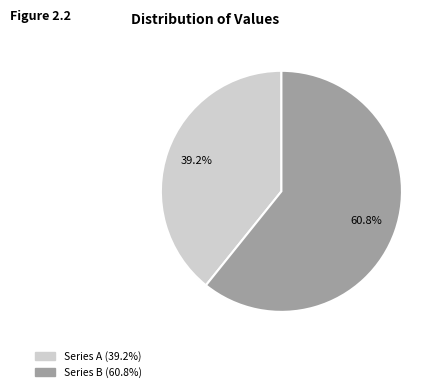

Is there any slice that represents more than half of the pie?

Yes